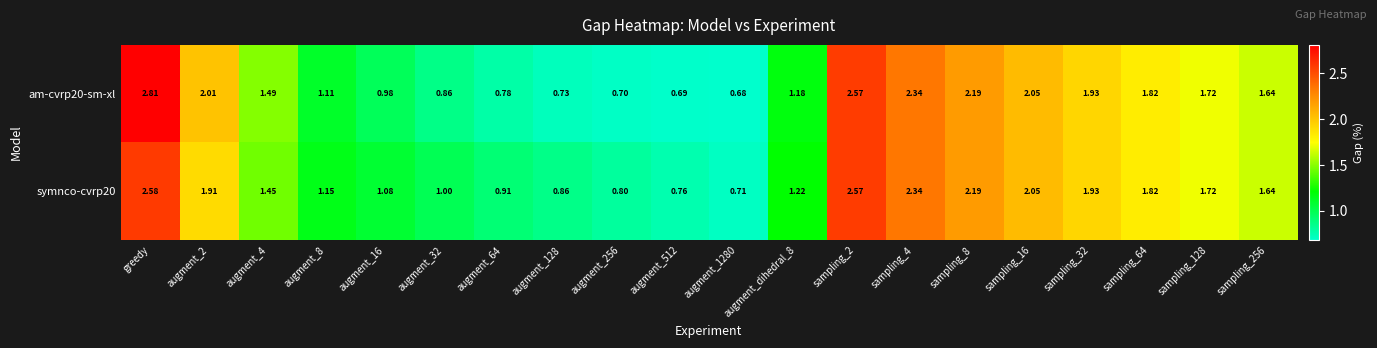

Which series has the widest spread of values?

am-cvrp20-sm-xl